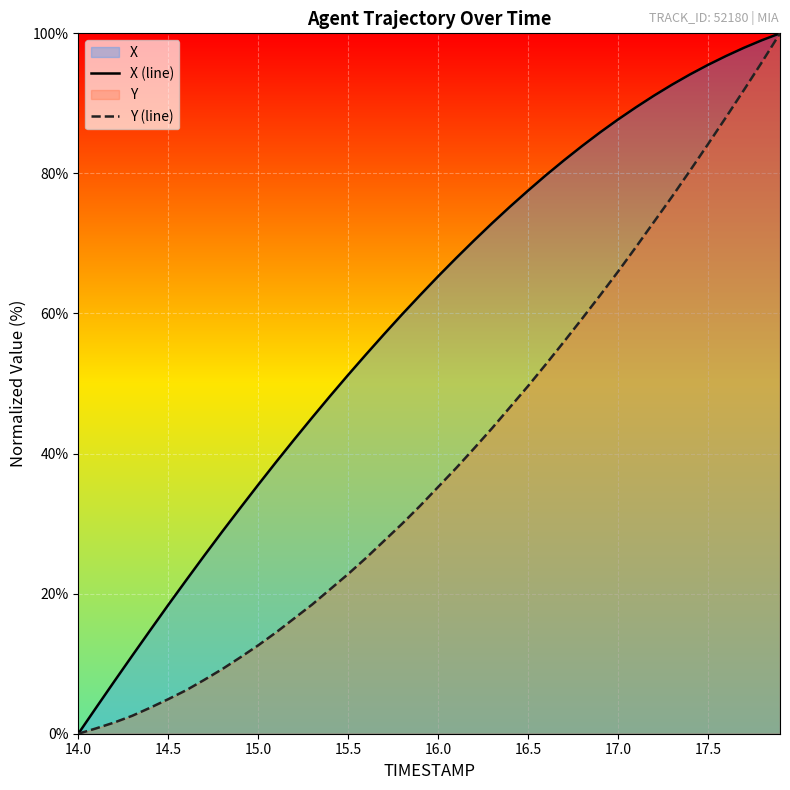

True or false: Y (line) and X (line) intersect in this chart.

False